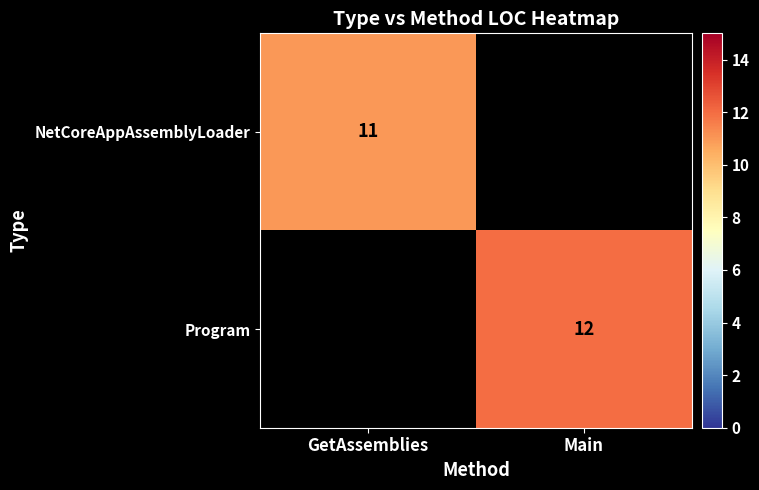

True or false: NetCoreAppAssemblyLoader has a value of 11 at GetAssemblies.

True